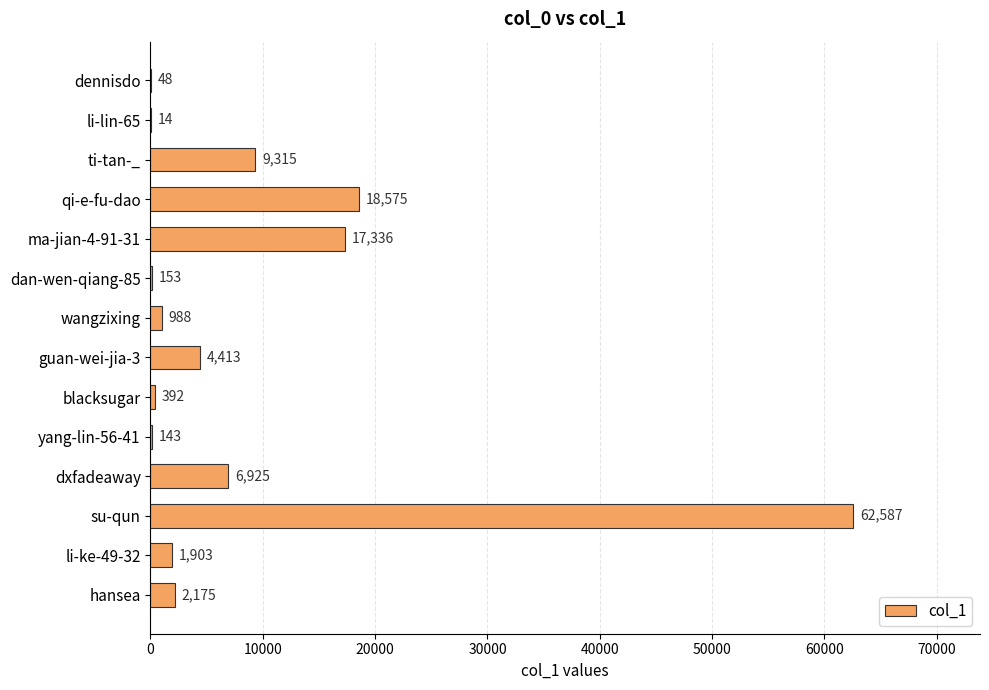

Which category has the highest value across all series?

su-qun